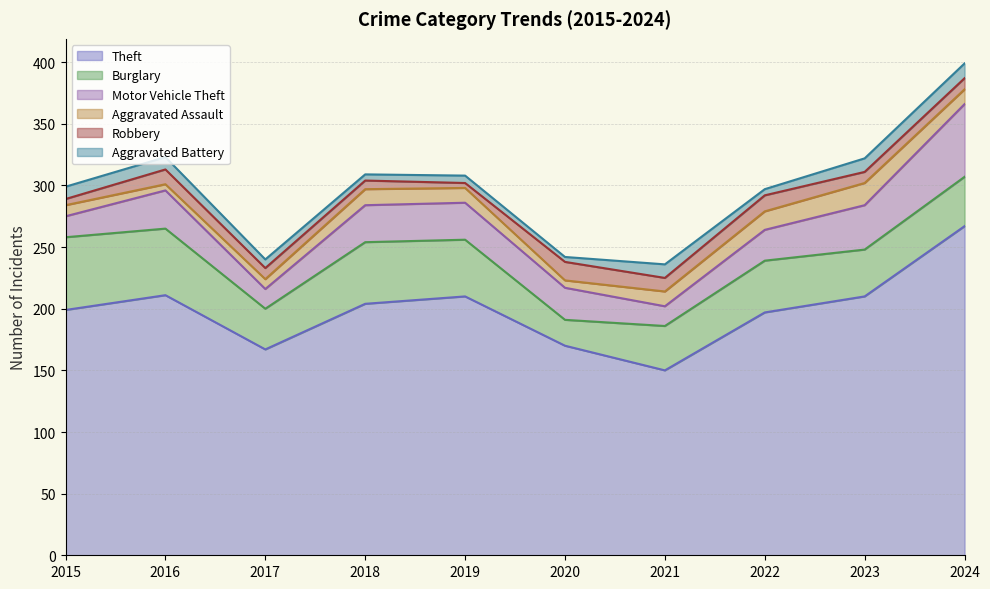

List the labels in order of Theft value, largest first.

2024, 2016, 2019, 2023, 2018, 2015, 2022, 2020, 2017, 2021